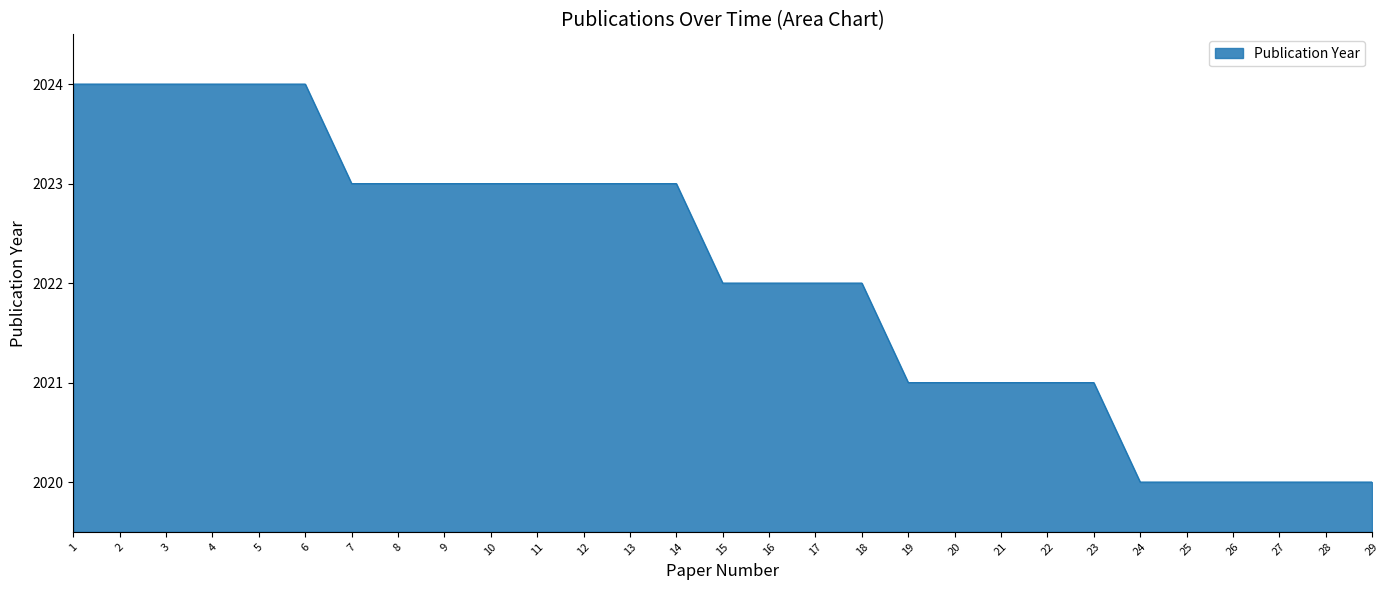

What is the difference between the maximum and minimum values?

4